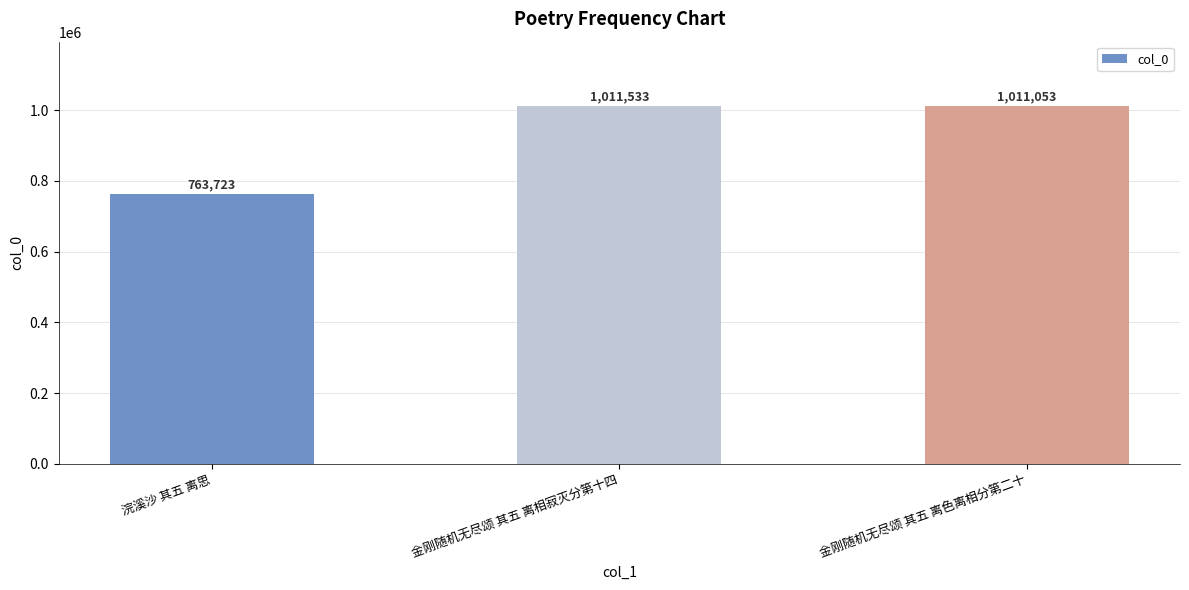

What is the change in value from 浣溪沙 其五 离思 to 金刚随机无尽颂 其五 离色离相分第二十?

+247330